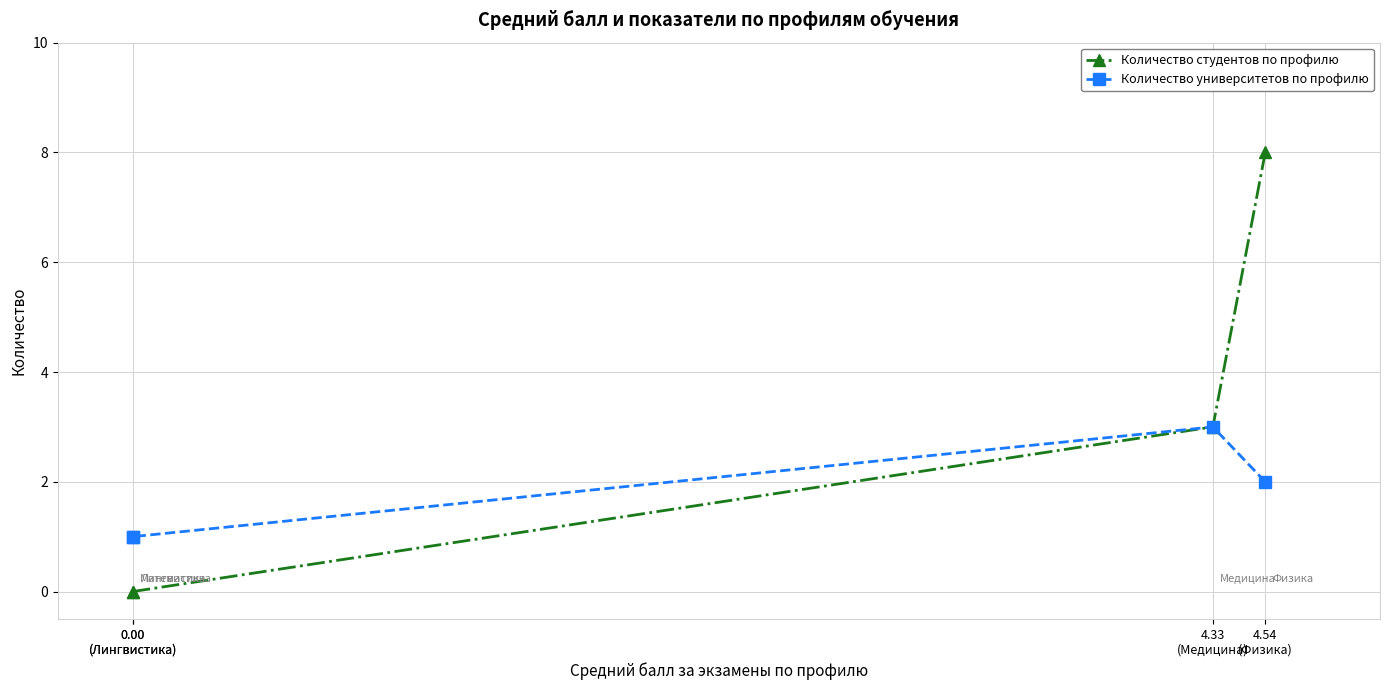

What is the label of the 4th point from the left?

0.00
(Лингвистика)